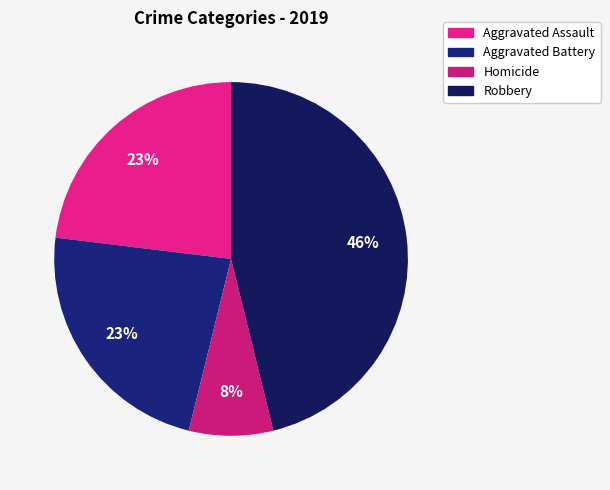

Which has a higher value, Robbery or Aggravated Battery?

Robbery